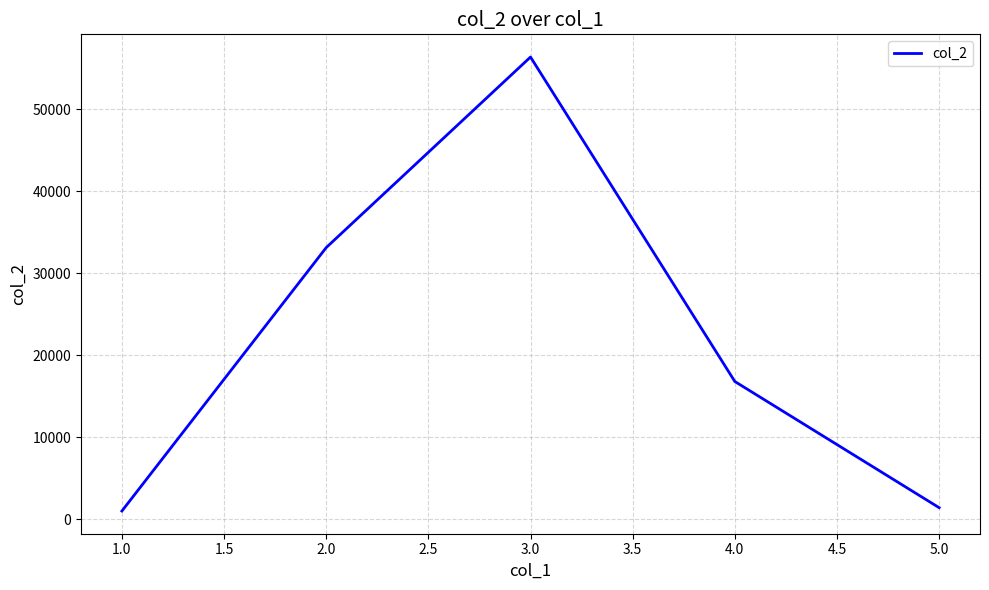

What is the sum of the values at 2.0 and 5.0?

34547